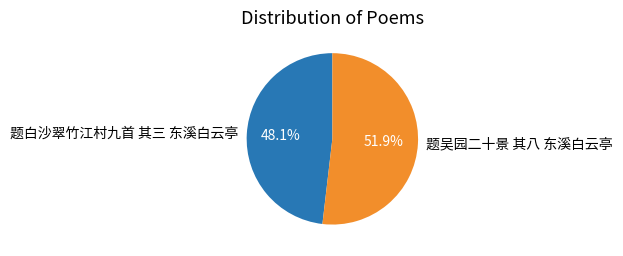

Between 题吴园二十景 其八 东溪白云亭 and 题白沙翠竹江村九首 其三 东溪白云亭, which is larger?

题吴园二十景 其八 东溪白云亭